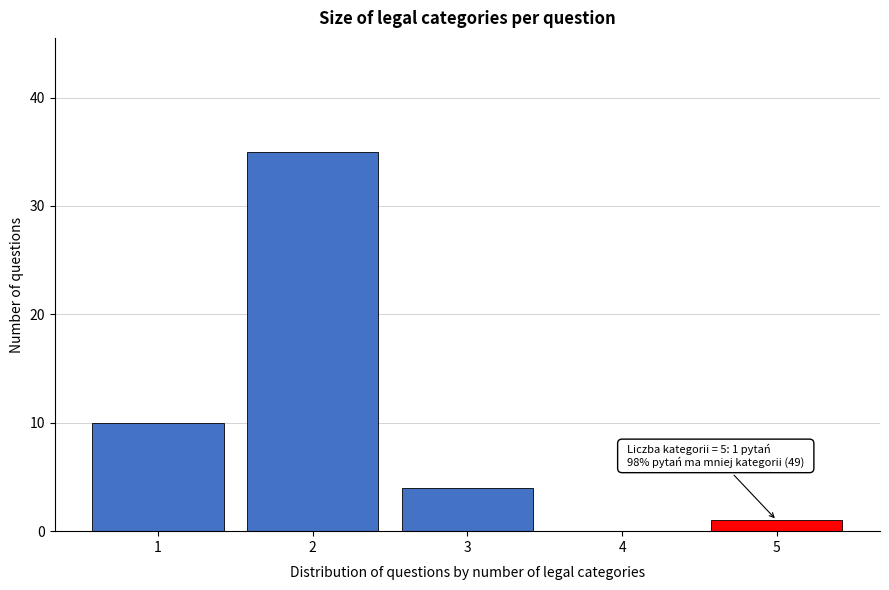

Reading left to right, transcribe all the data shown in this chart.

1=10	2=35	3=4	4=0	5=1